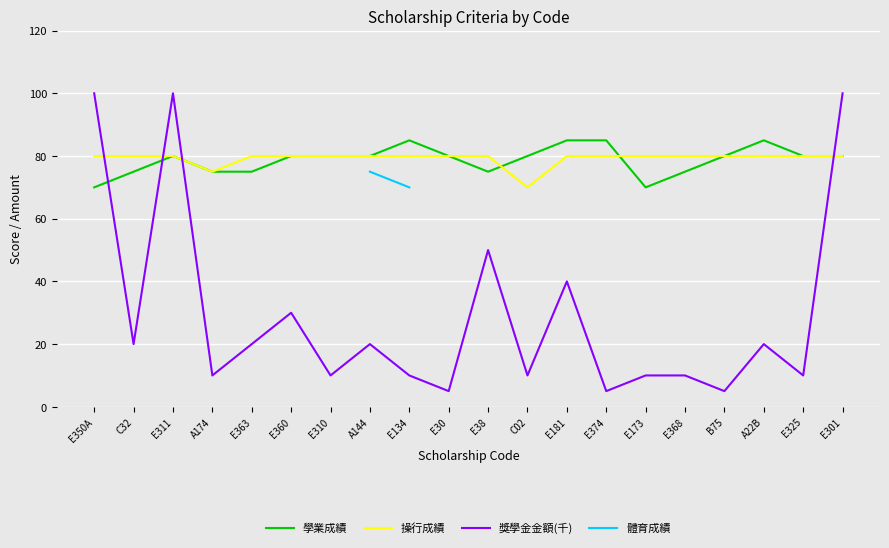

How many categories are shown in the chart?

20